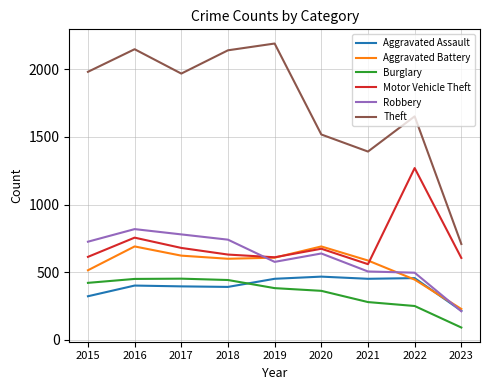

What is the spread (max minus min) of values at 2021?

1112